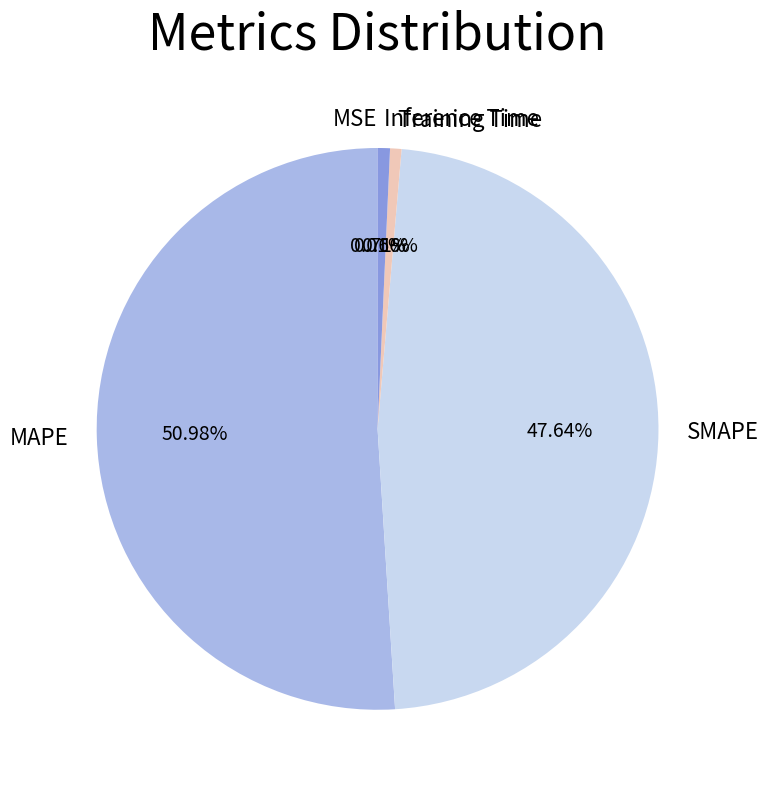

Combined, do Inference Time and Training Time account for over 50%?

No